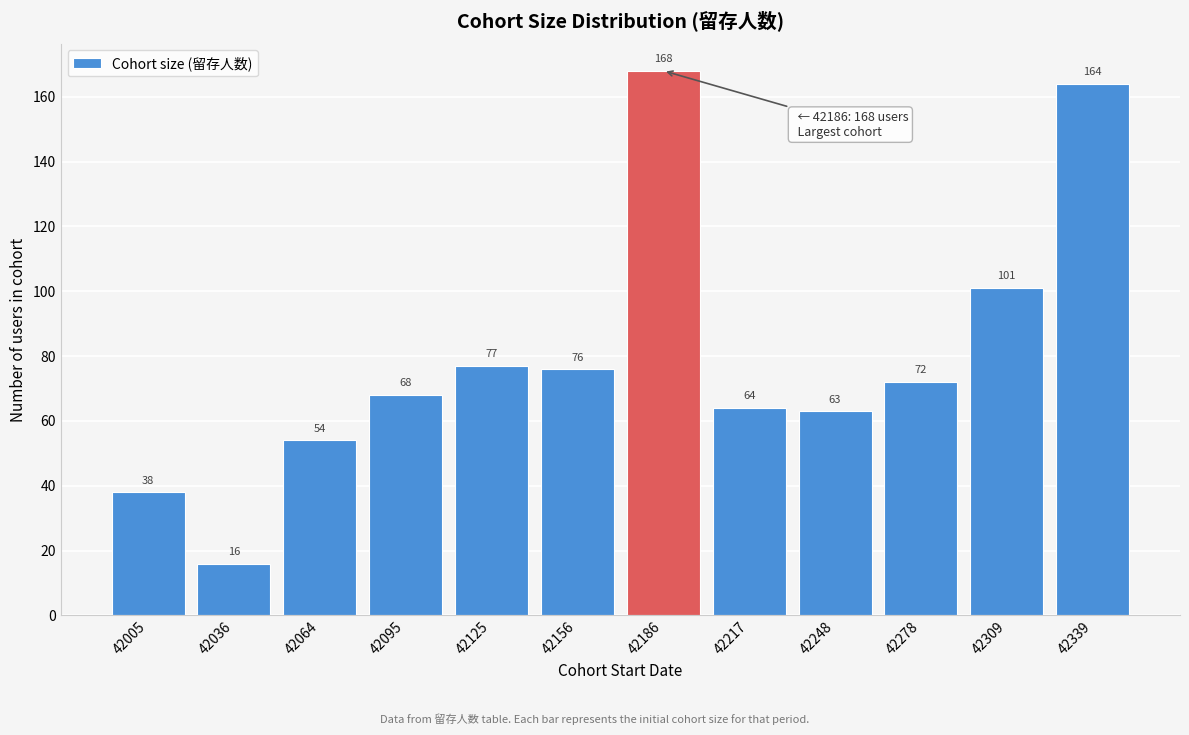

Reading left to right, list all the values displayed in this chart.

42005=38	42036=16	42064=54	42095=68	42125=77	42156=76	42186=168	42217=64	42248=63	42278=72	42309=101	42339=164